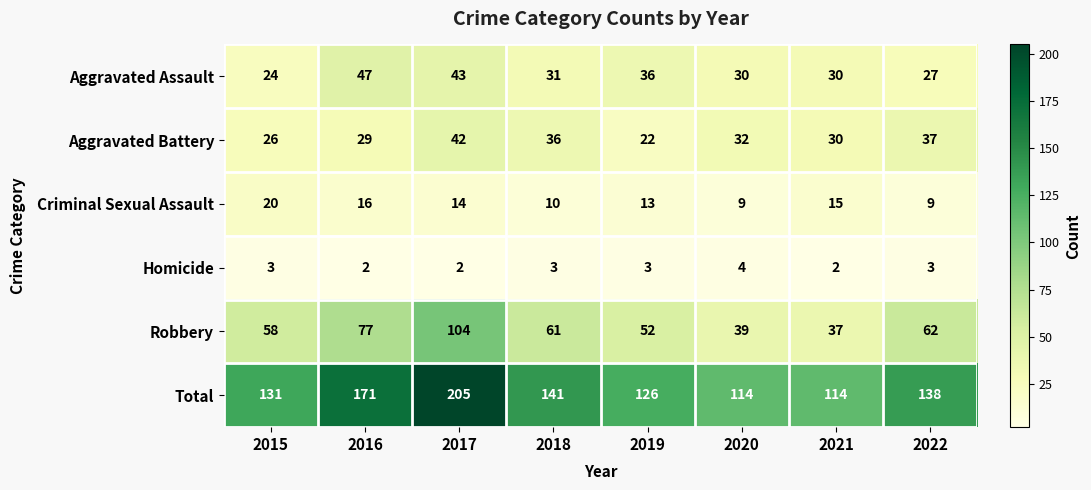

Which series has the largest total across all categories?

Total